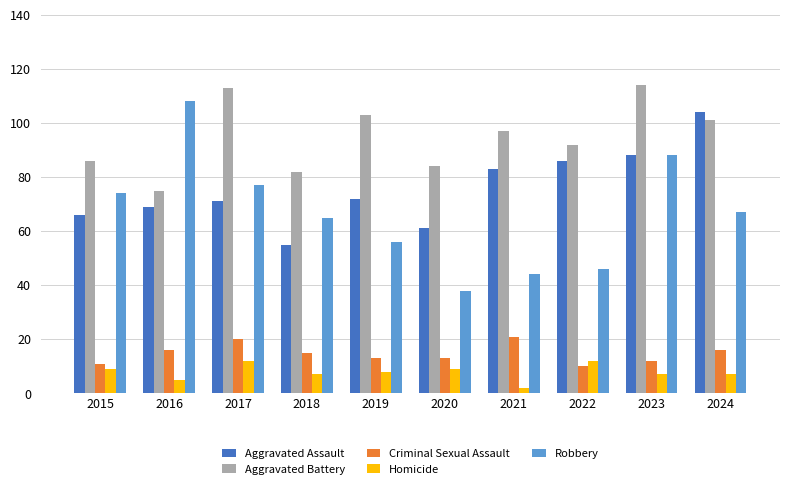

Reading left to right, list all the values displayed in this chart.

Aggravated Assault: 66	69	71	55	72	61	83	86	88	104
Aggravated Battery: 86	75	113	82	103	84	97	92	114	101
Criminal Sexual Assault: 11	16	20	15	13	13	21	10	12	16
Homicide: 9	5	12	7	8	9	2	12	7	7
Robbery: 74	108	77	65	56	38	44	46	88	67